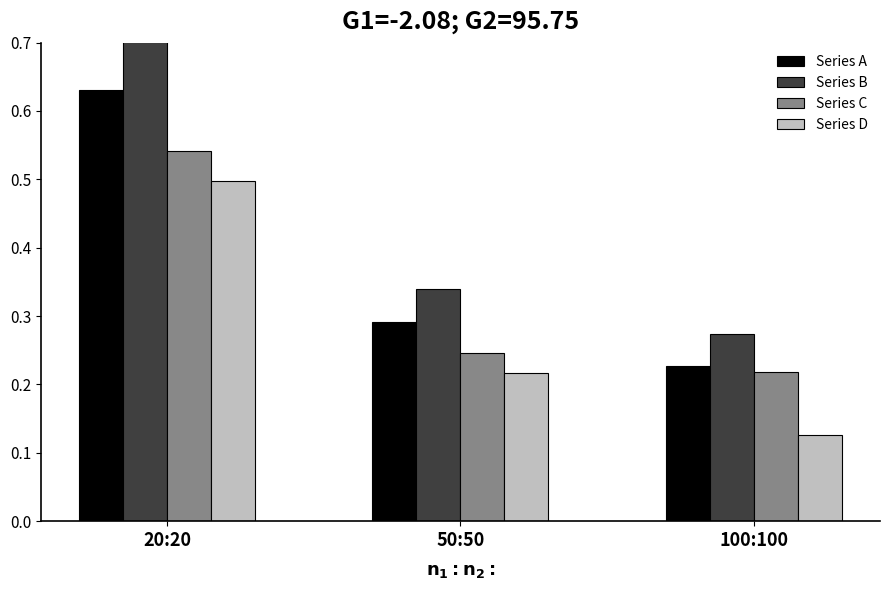

How many bars are there in total?

12